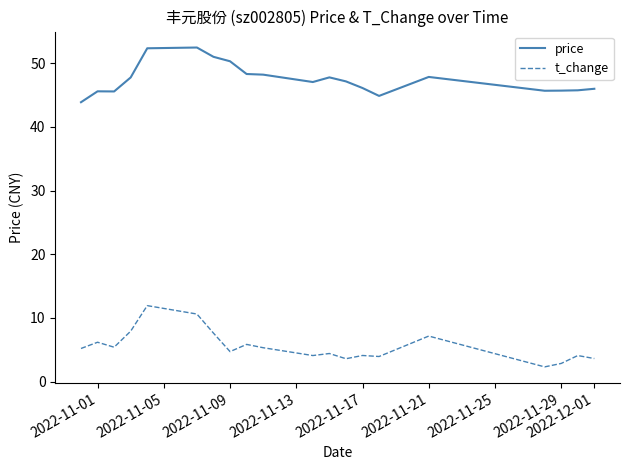

What is the maximum value shown in the chart?

52.5